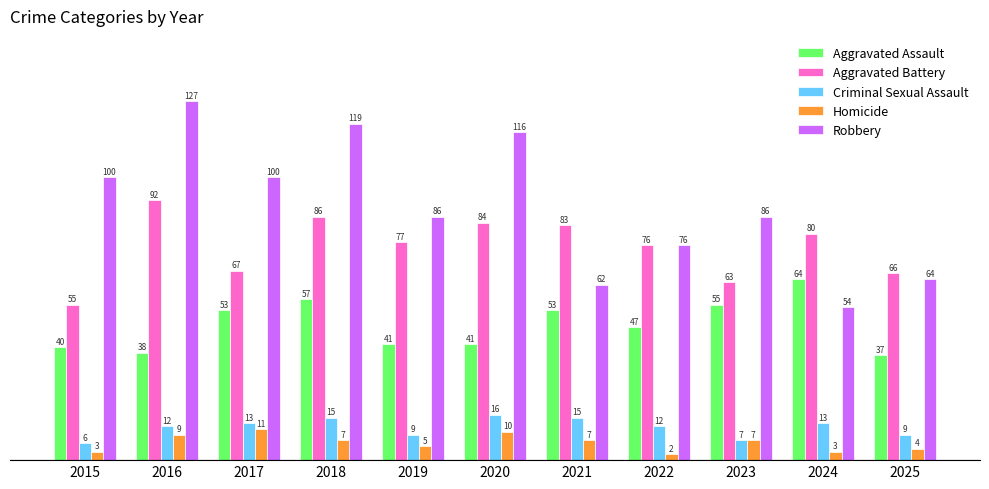

At which category is the sum across all series the highest?

2018